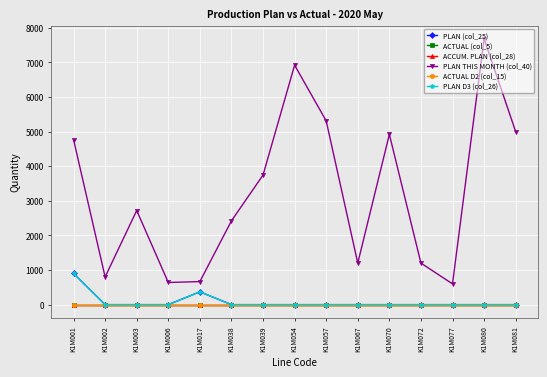

True or false: ACTUAL D2 (col_15) has more than 1 interior local peaks.

False